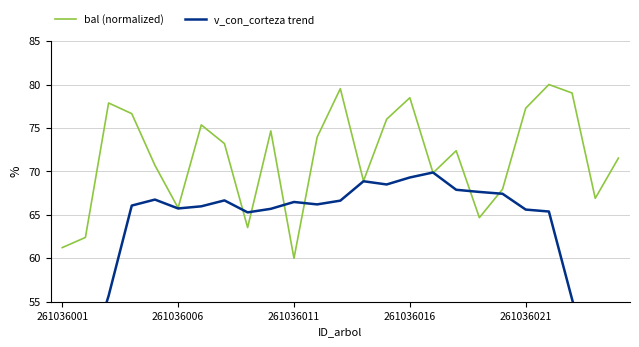

What is the difference between the highest and lowest values at 24?

35.0